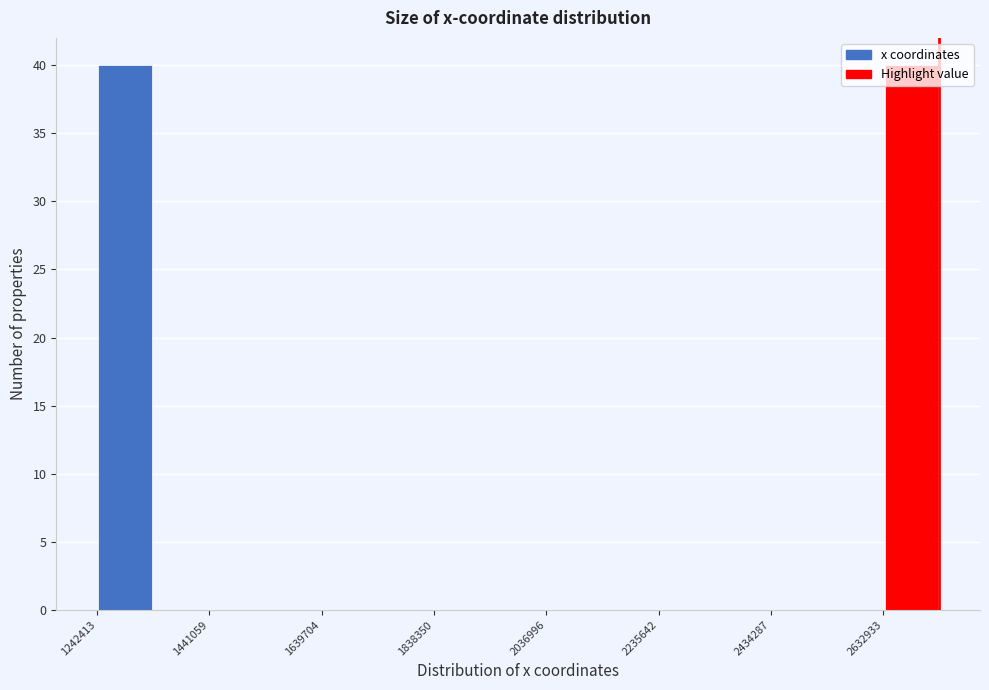

Reading left to right, transcribe this chart: for each bar, give the range it covers on the x-axis and its height. Neither the bar edges nor the heights are printed on the chart, so give them approximately, as read against the axes.

1240000 to 1340000: 40
1340000 to 1440000: 0
1440000 to 1540000: 0
1540000 to 1640000: 0
1640000 to 1740000: 0
1740000 to 1840000: 0
1840000 to 1940000: 0
1940000 to 2040000: 0
2040000 to 2140000: 0
2140000 to 2240000: 0
2240000 to 2340000: 0
2340000 to 2440000: 0
2440000 to 2540000: 0
2540000 to 2640000: 0
2640000 to 2740000: 40